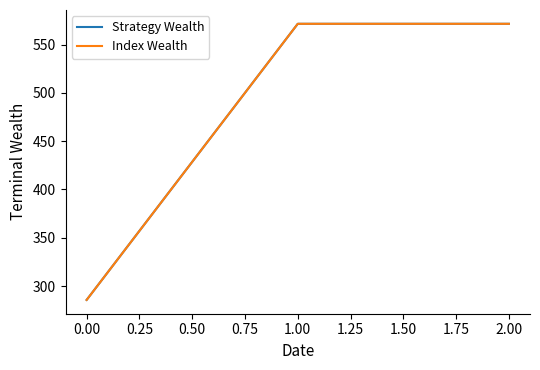

Which series has the widest spread of values?

Strategy Wealth